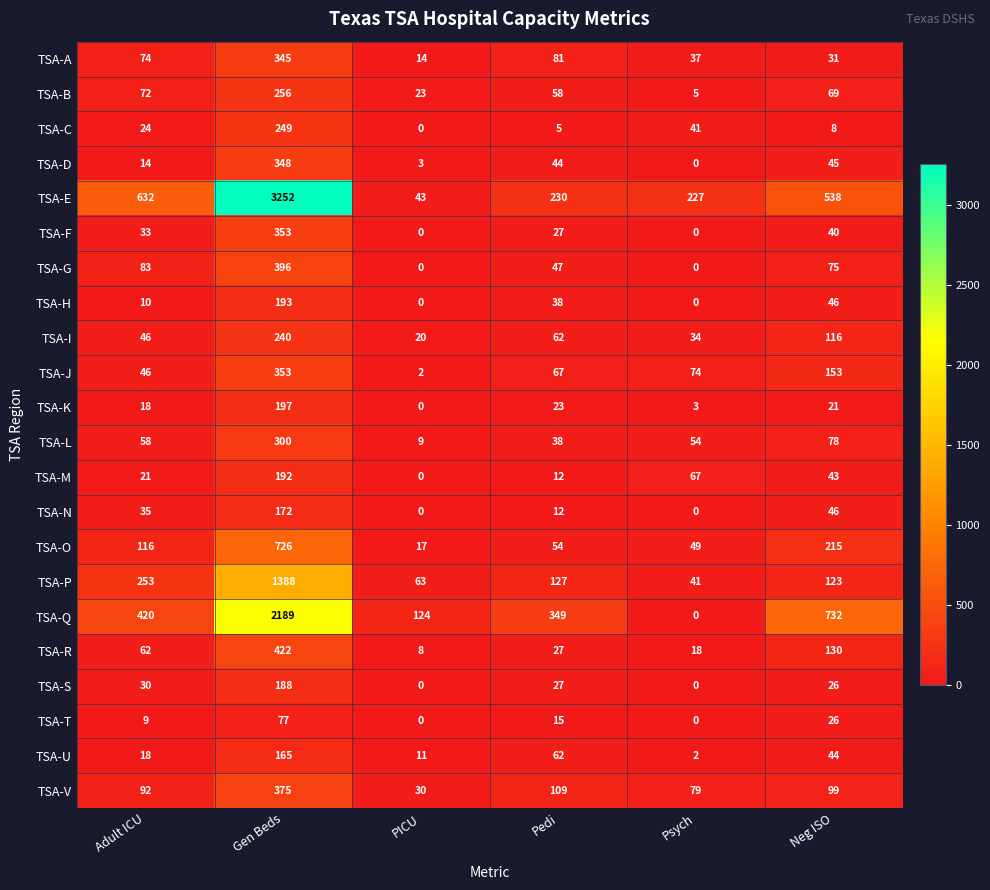

At which label is TSA-D closest to 174?

Neg ISO